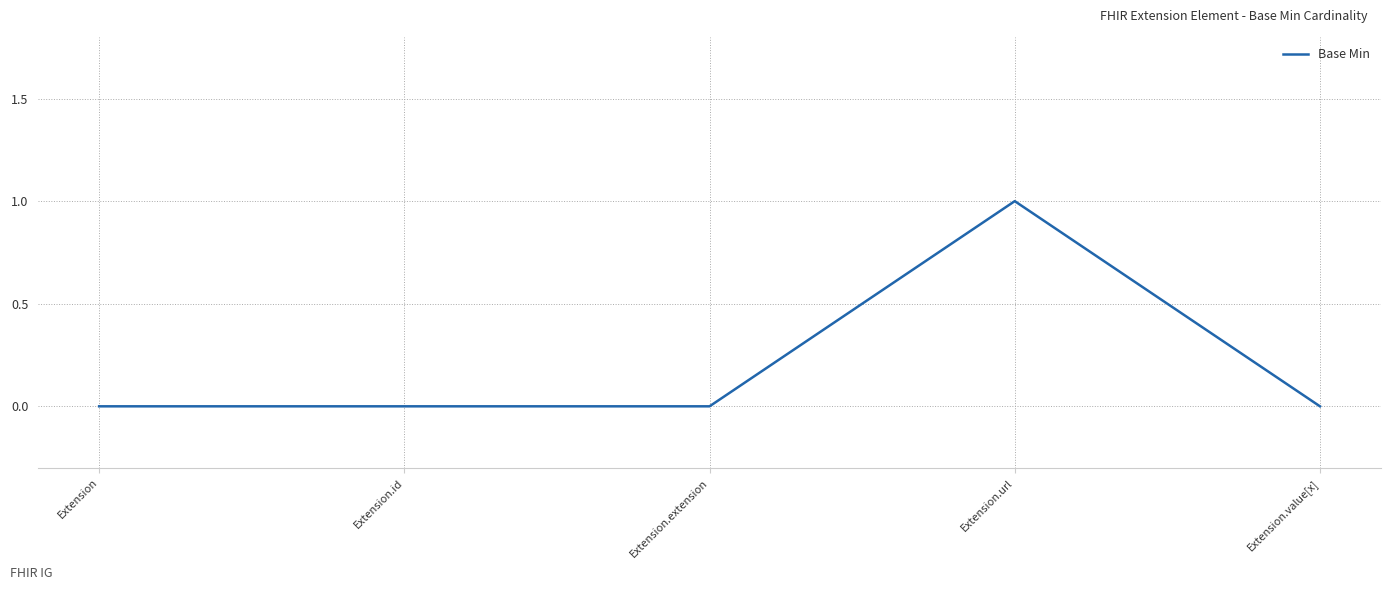

Does the chart display data point markers on the line(s)?

No